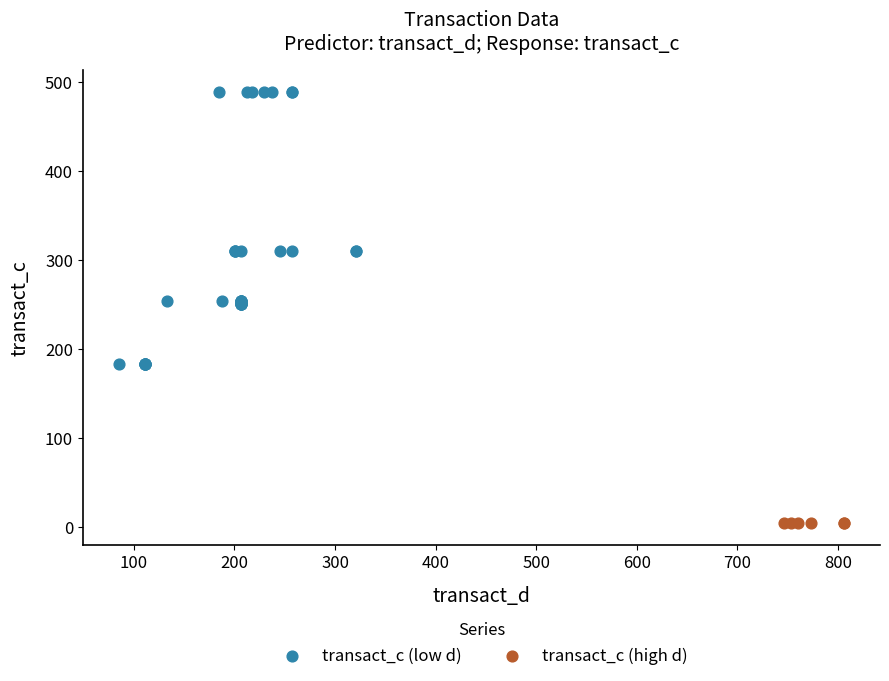

What are all the series names shown in the legend?

transact_c (low d), transact_c (high d)